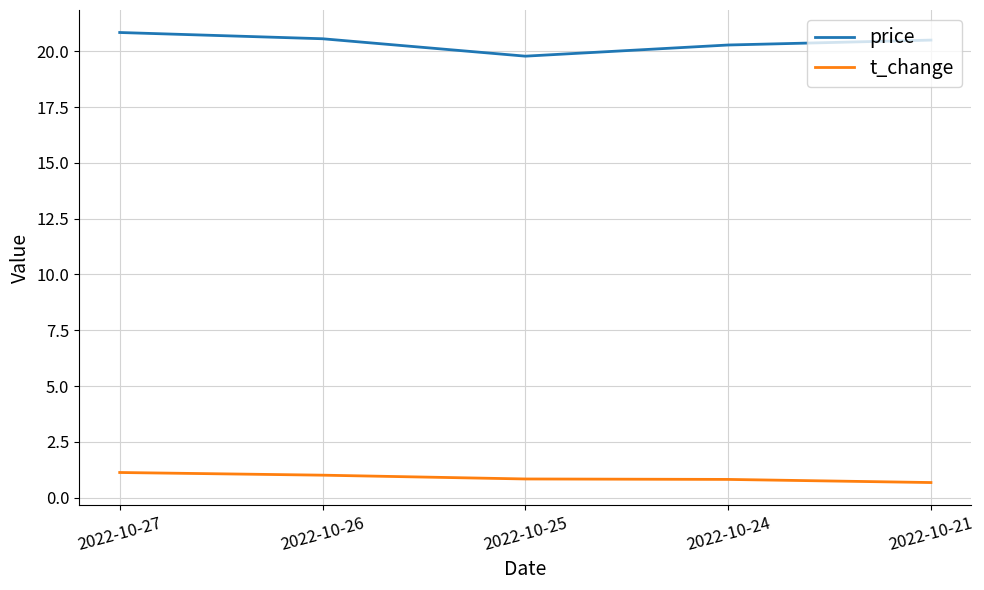

Rank the series by their average value, from lowest to highest.

t_change, price